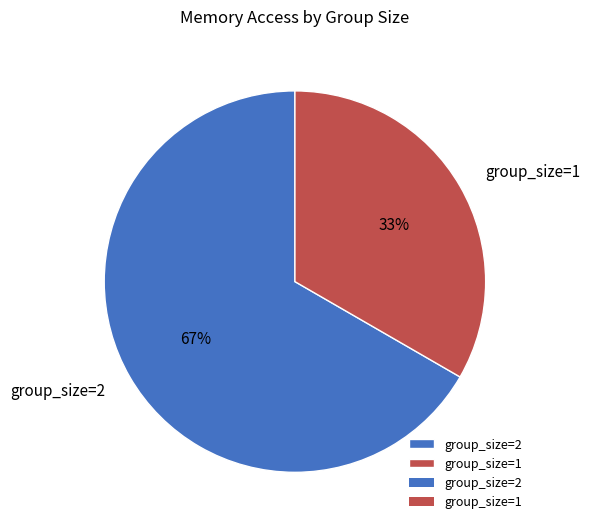

To the nearest percent, what is the average slice percentage?

50%